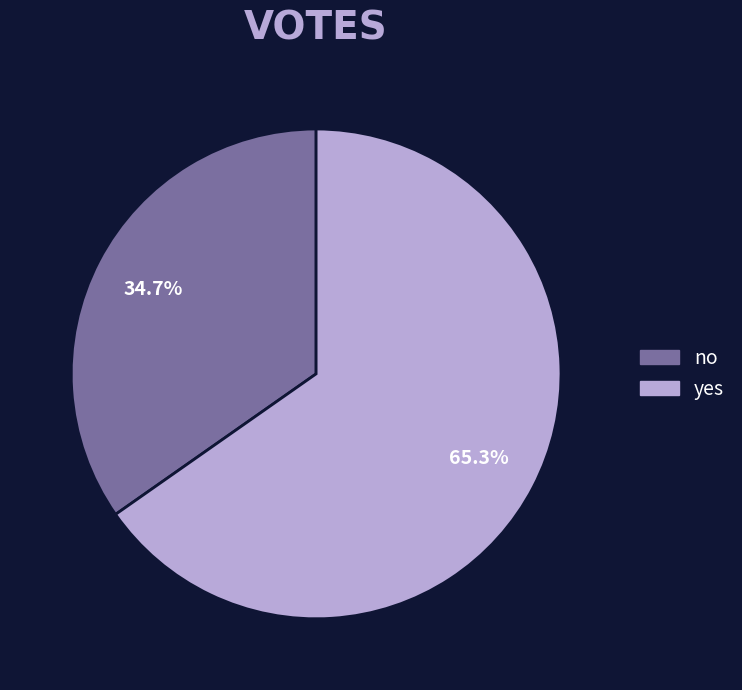

What percentage is NOT represented by yes?

34.7%